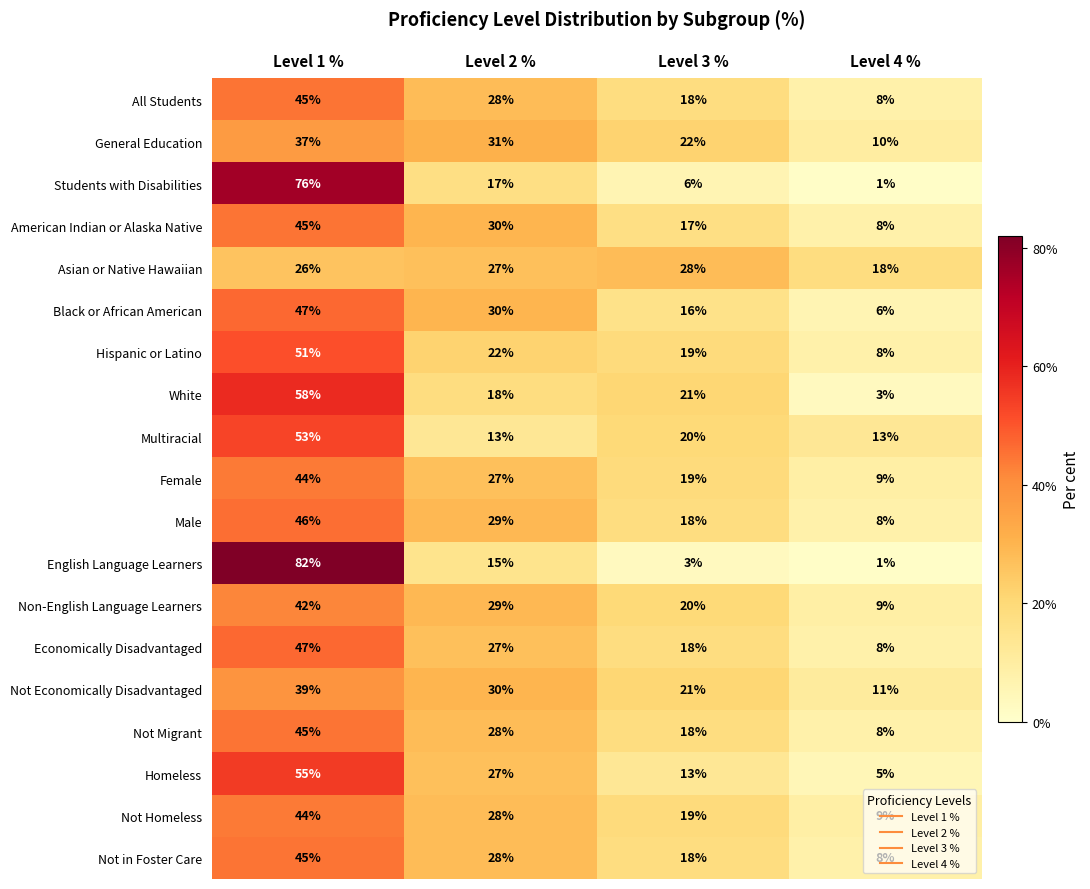

The value of Homeless at Level 3 % is 18. True or false?

False